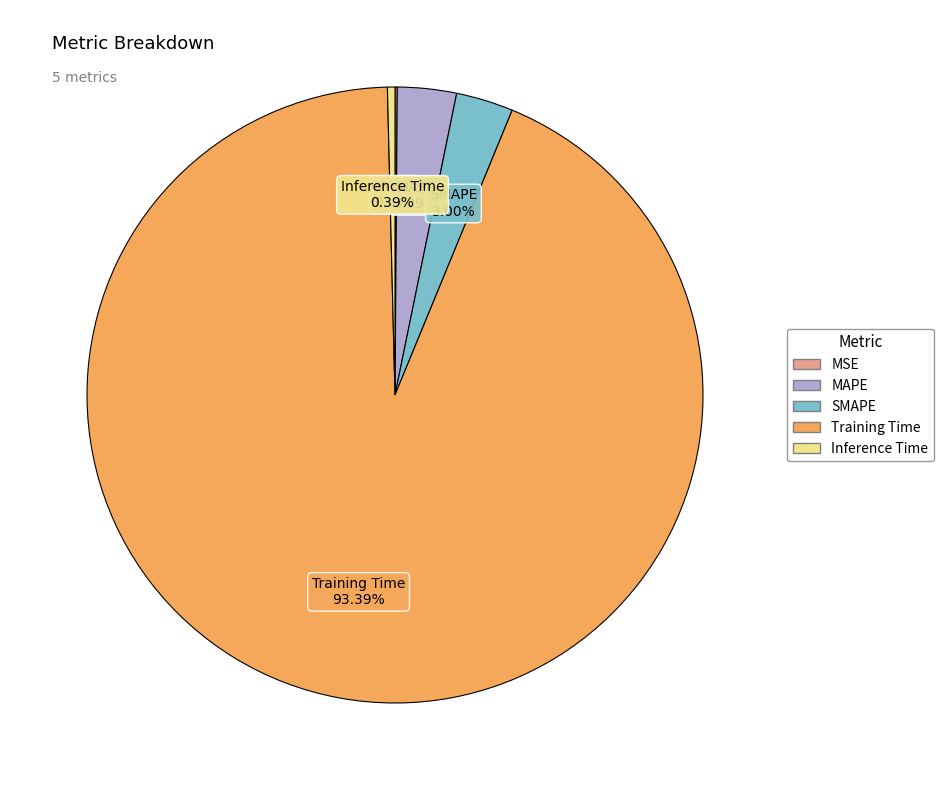

Which category accounts for the majority?

Training Time